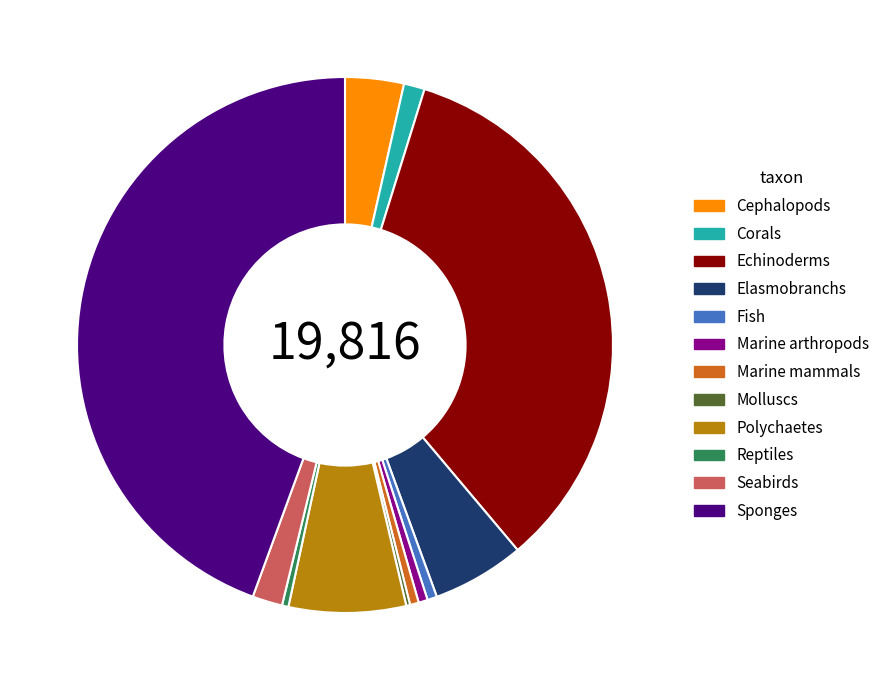

What is the largest slice in the pie chart?

Sponges